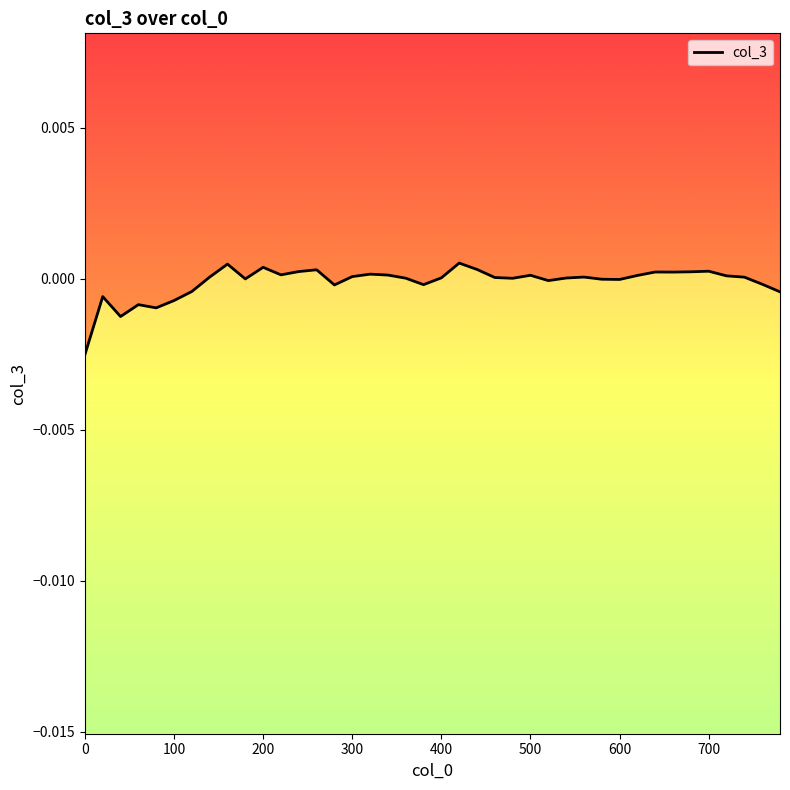

Does the chart have visible grid lines?

No